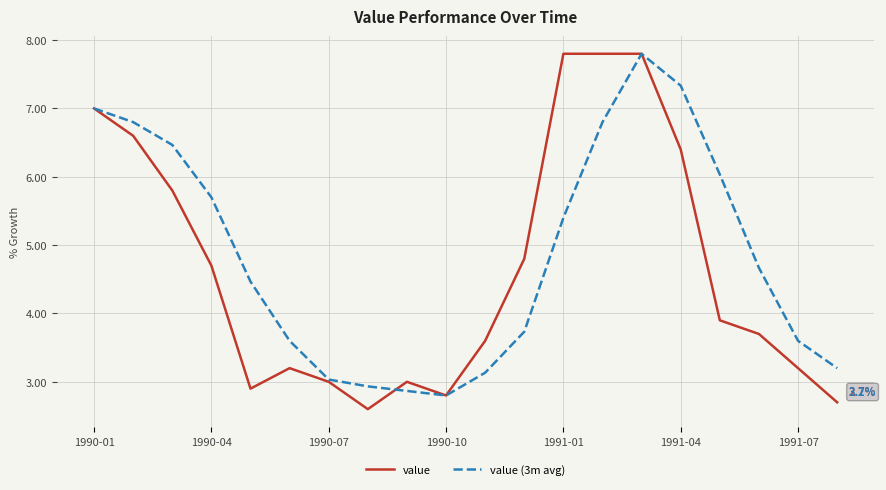

What is the highest value of the value series?

7.8